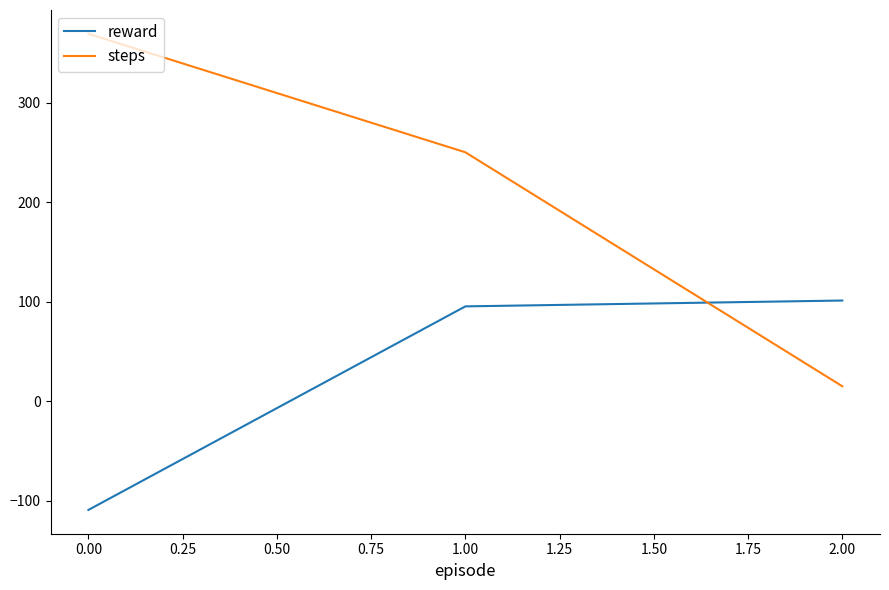

Reading left to right, transcribe all the data shown in this chart.

reward: -109.2	95.2	101.1
steps: 369.0	250.0	15.0